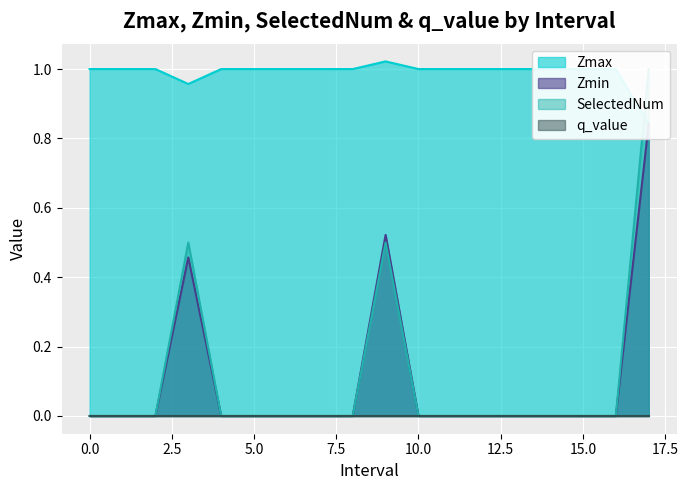

Rank the categories by Zmin value from lowest to highest.

0.0, 1.0, 2.0, 4.0, 5.0, 6.0, 7.0, 8.0, 10.0, 11.0, 12.0, 13.0, 14.0, 15.0, 16.0, 3.0, 9.0, 17.0